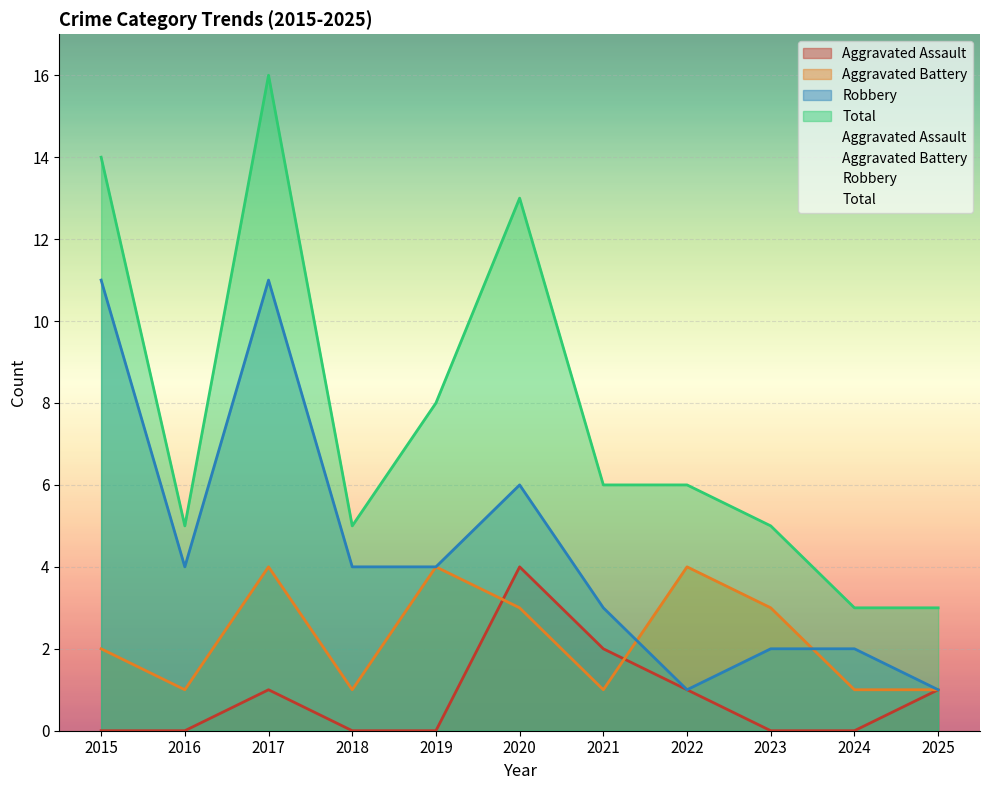

Which category has the highest value across all series?

2017